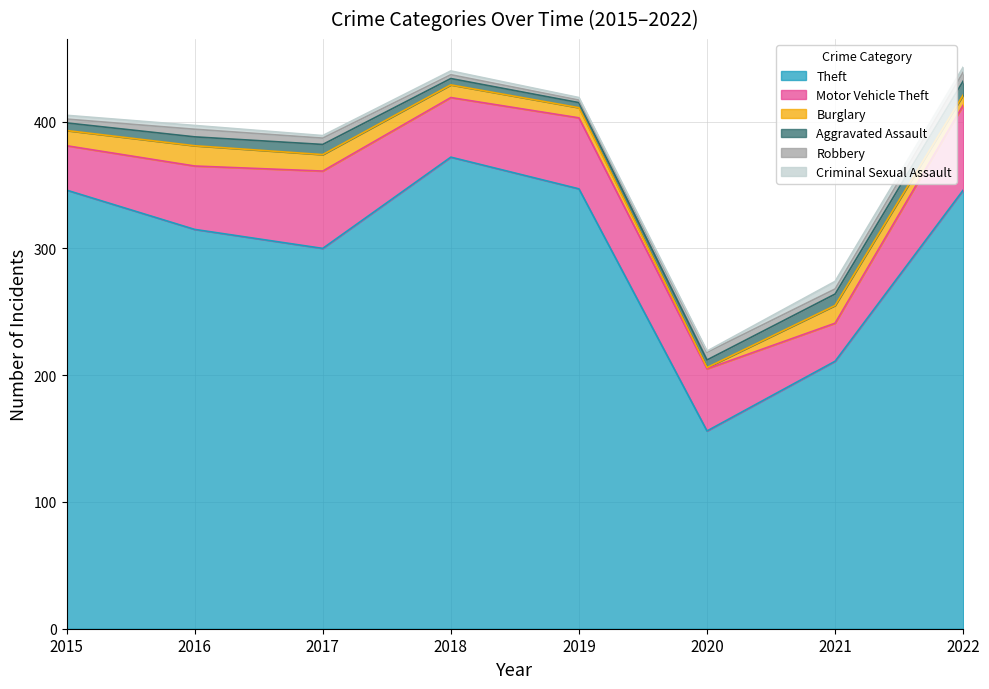

List the series in order of their peak value, highest first.

Theft, Motor Vehicle Theft, Burglary, Aggravated Assault, Robbery, Criminal Sexual Assault